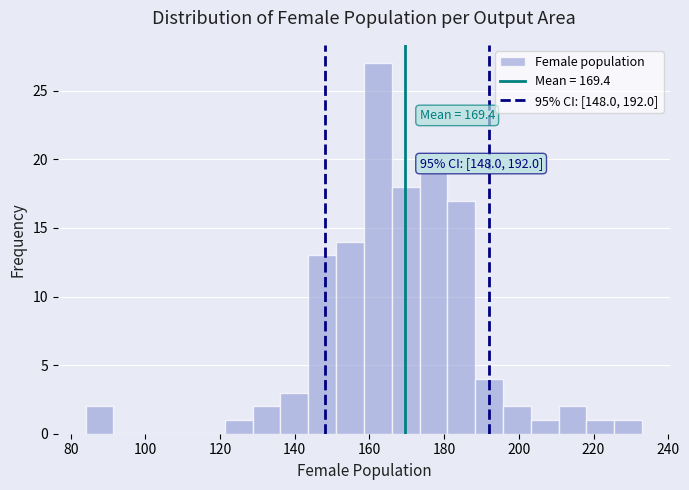

Around what value on the x-axis is the tallest bar? Give the approximate position of its centre, as read against the axis.

162